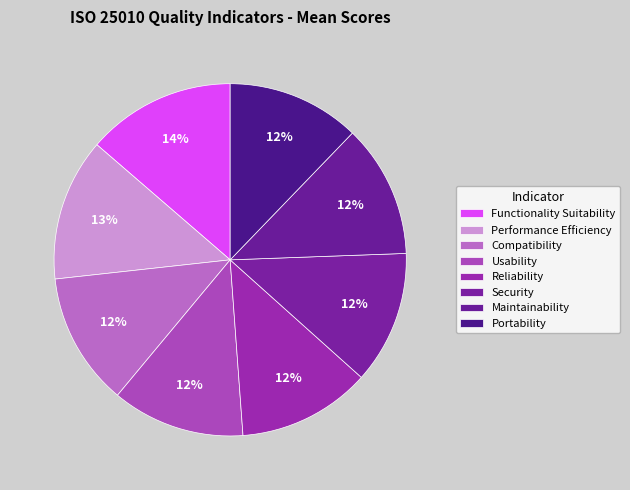

How many segments does this pie chart have?

8